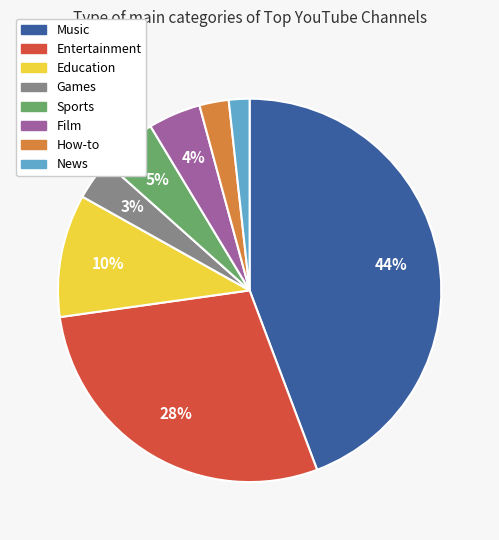

To the nearest percent, what is the average slice percentage?

12%